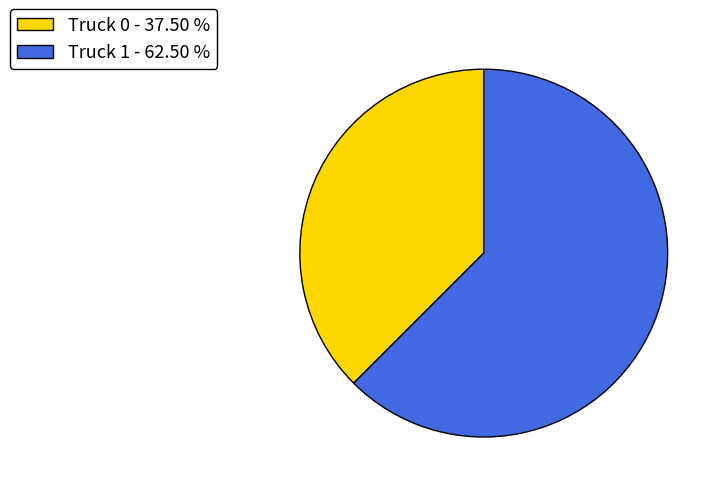

How many segments does this pie chart have?

2